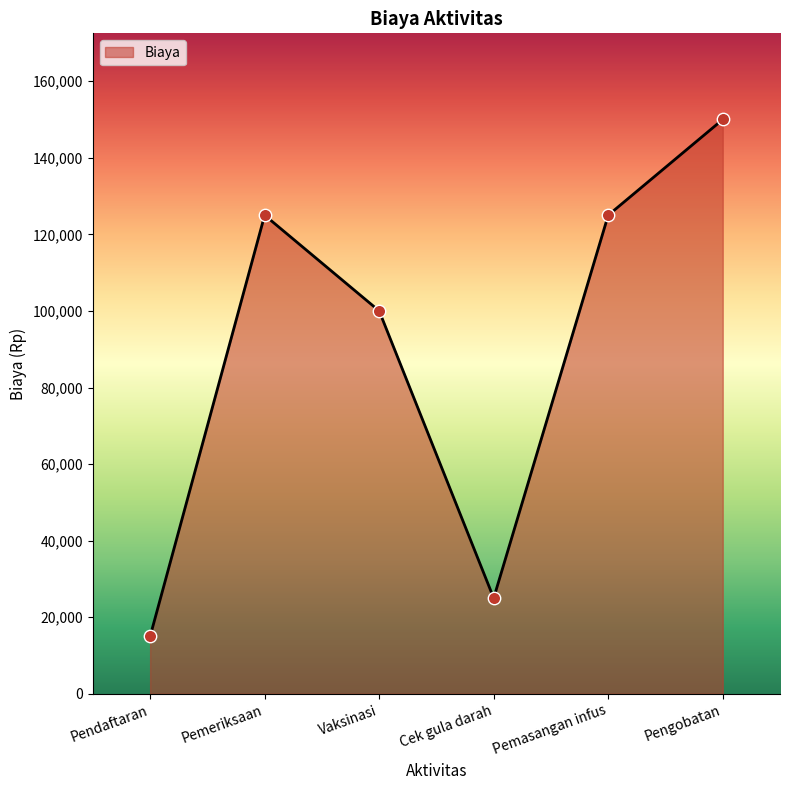

What is the change in value from Pendaftaran to Pemeriksaan?

+110000